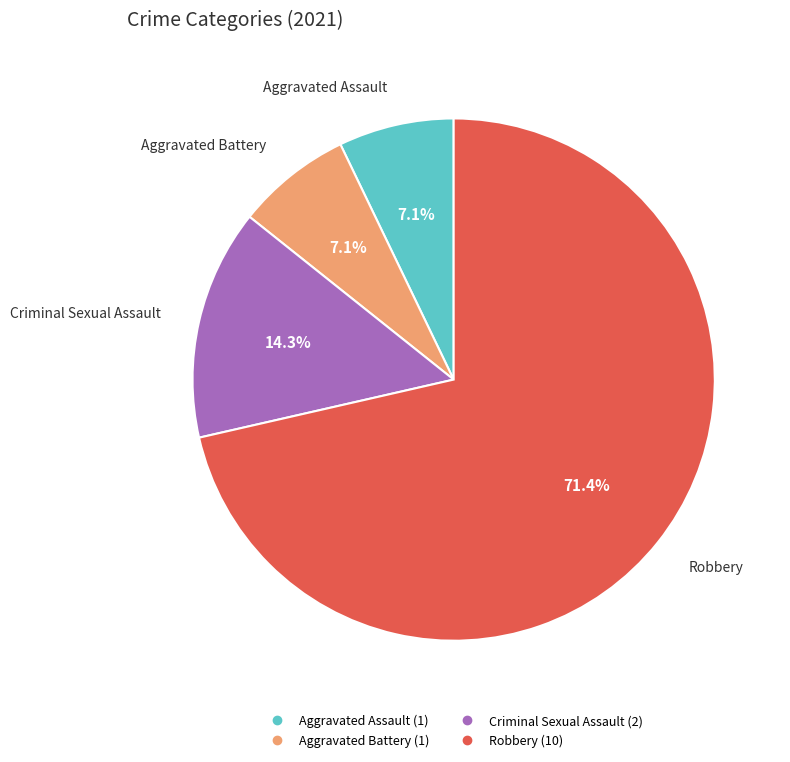

To the nearest percent, what portion does Robbery represent?

71%